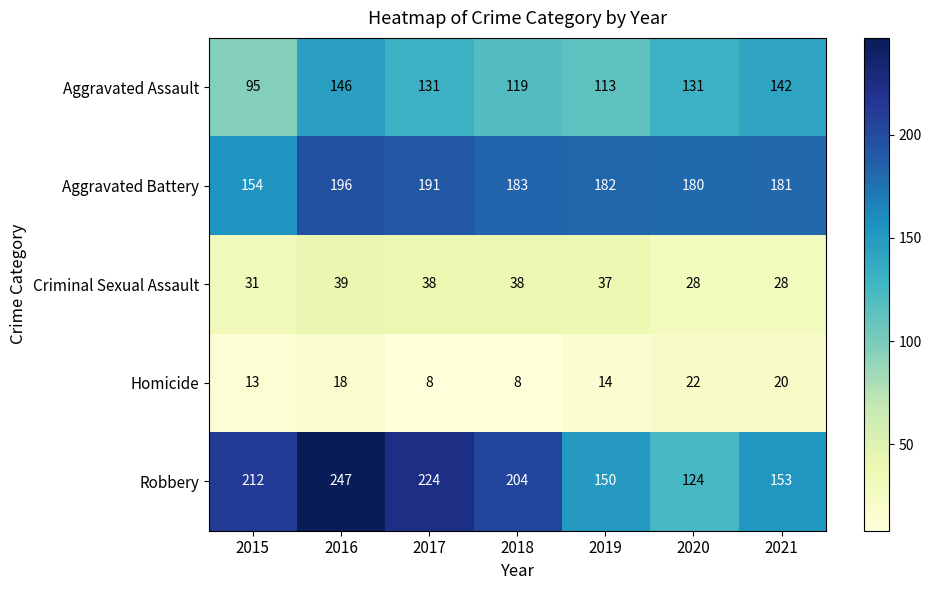

What is the sum of all Aggravated Assault values?

877